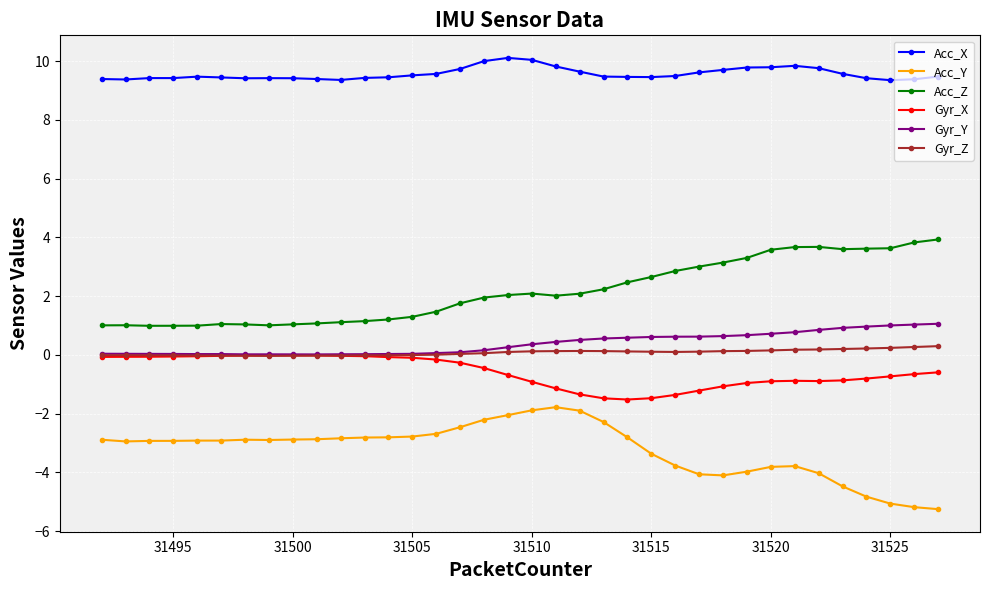

What is the sum of all Gyr_Z values?

2.9